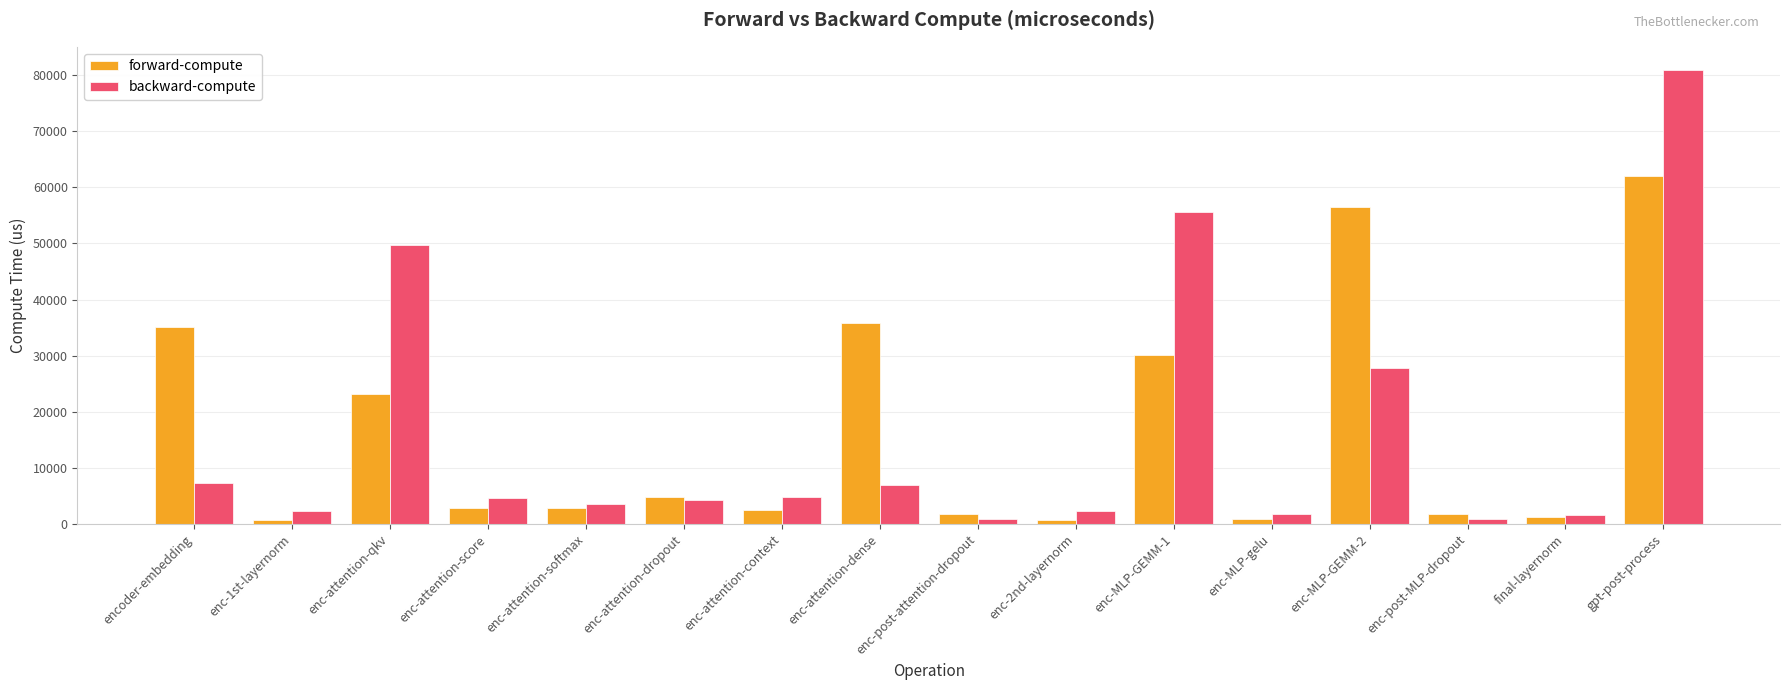

What is the label of the 6th bar from the left?

enc-attention-dropout